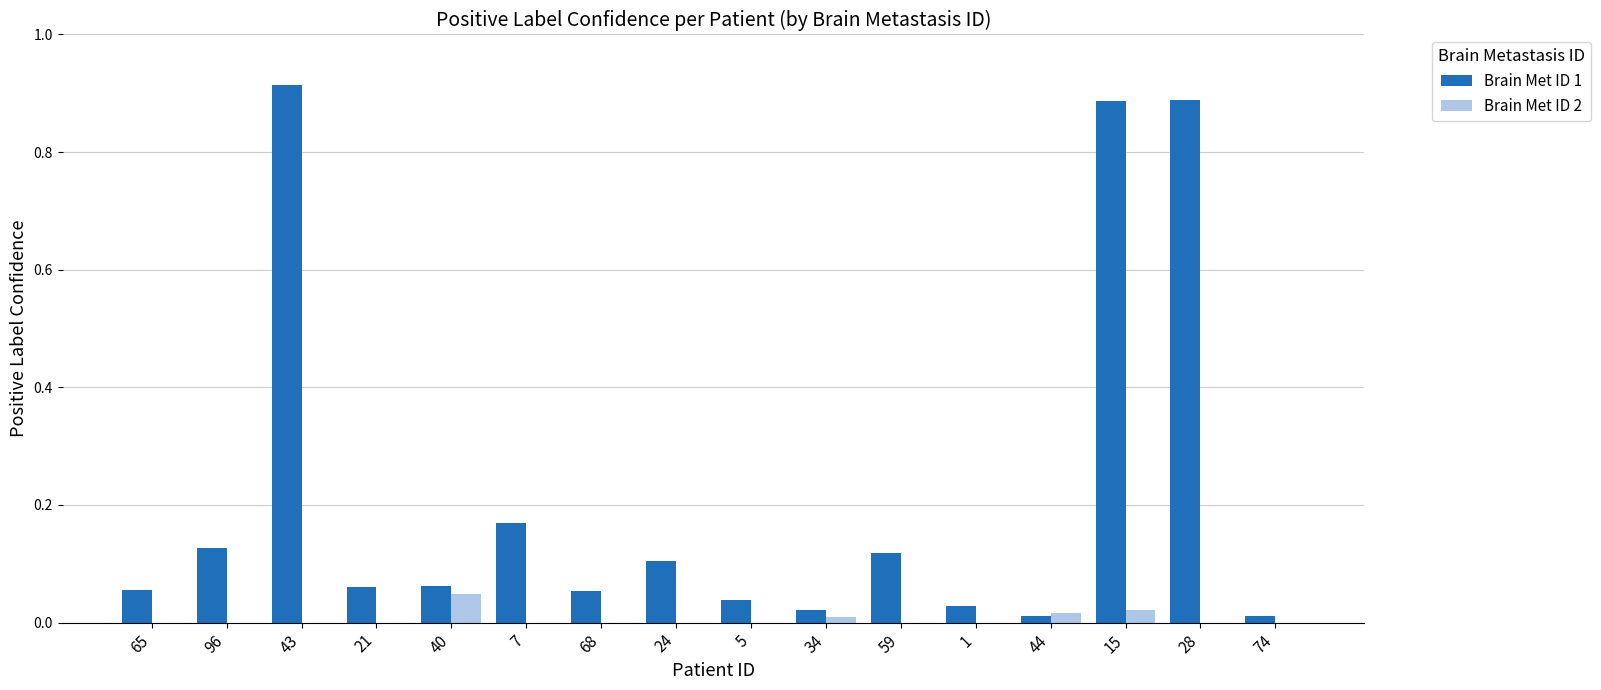

The Brain Met ID 2 series shows 0.0 at 44. True or false?

True